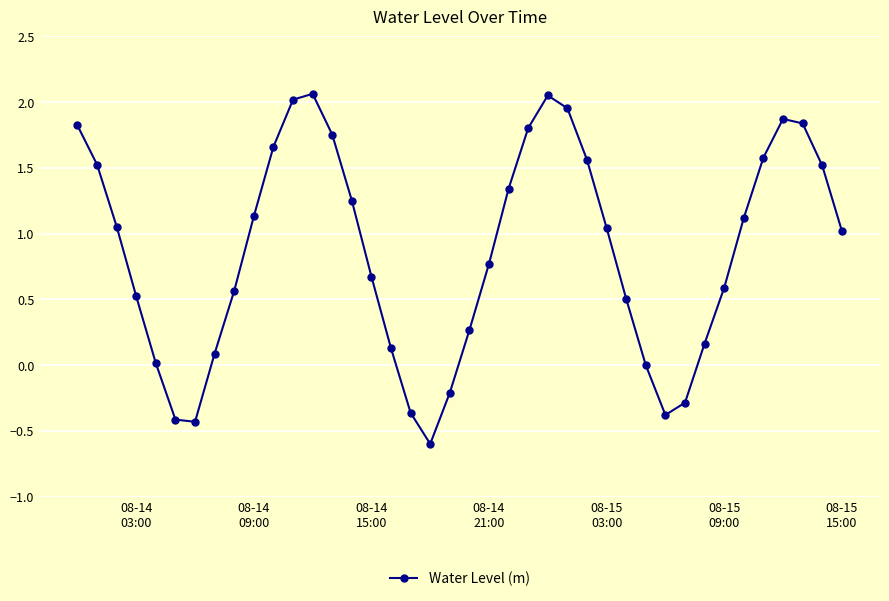

What is the smallest value displayed?

-0.6